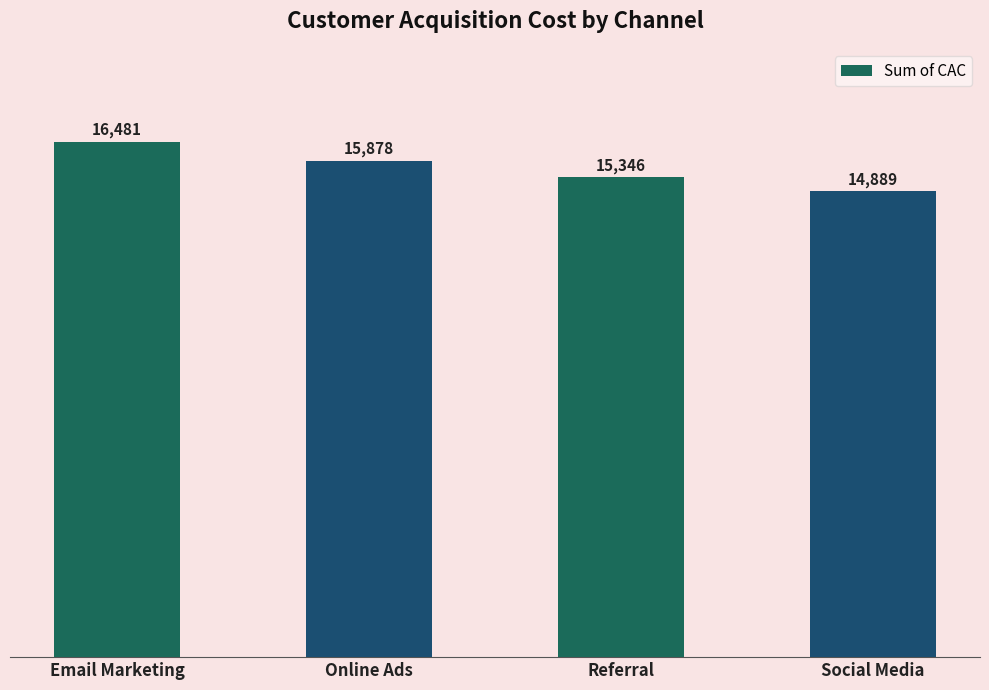

What is the smallest value displayed?

14889.5